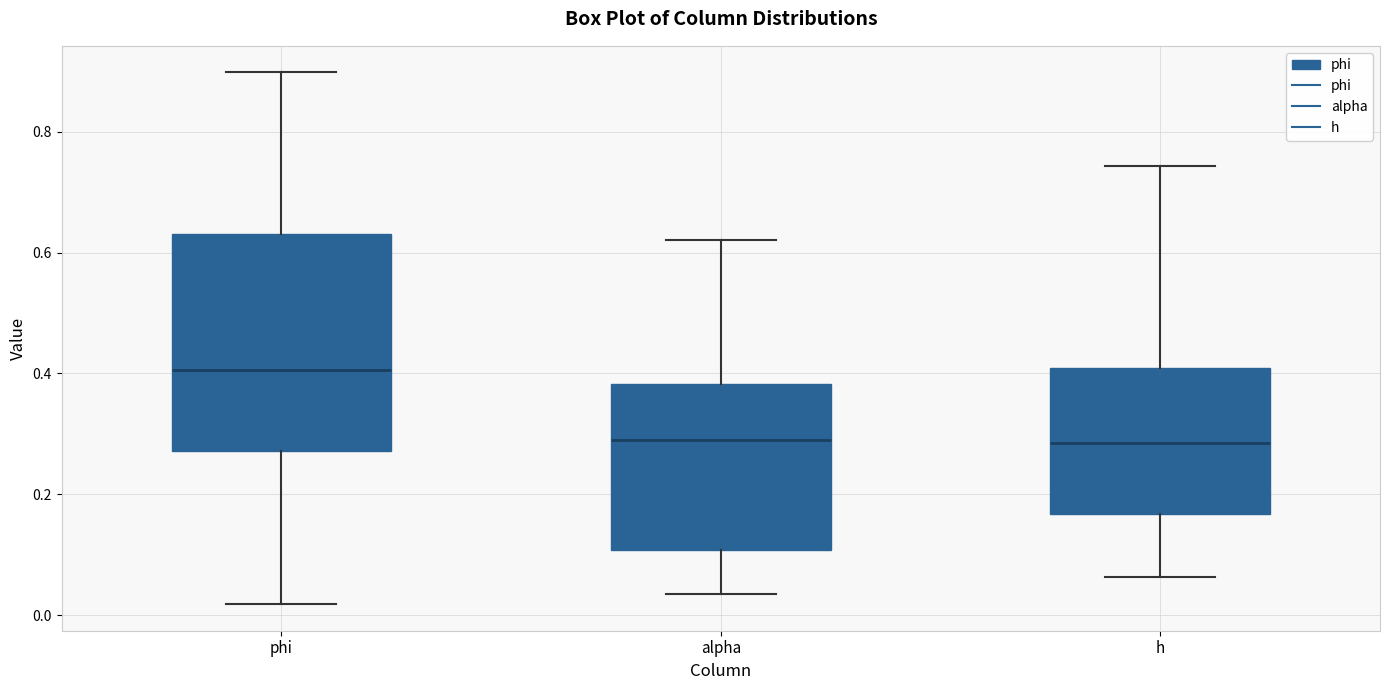

Reading left to right, transcribe this box plot: for each box, give where its median line is, the range the box spans, and where its two whiskers end, as read against the y-axis. The values are not printed on the chart, so give them approximately, as read against the axis.

phi: median 0.40, box 0.28 to 0.64, whiskers 0.02 to 0.90
alpha: median 0.28, box 0.10 to 0.38, whiskers 0.04 to 0.62
h: median 0.28, box 0.16 to 0.40, whiskers 0.06 to 0.74